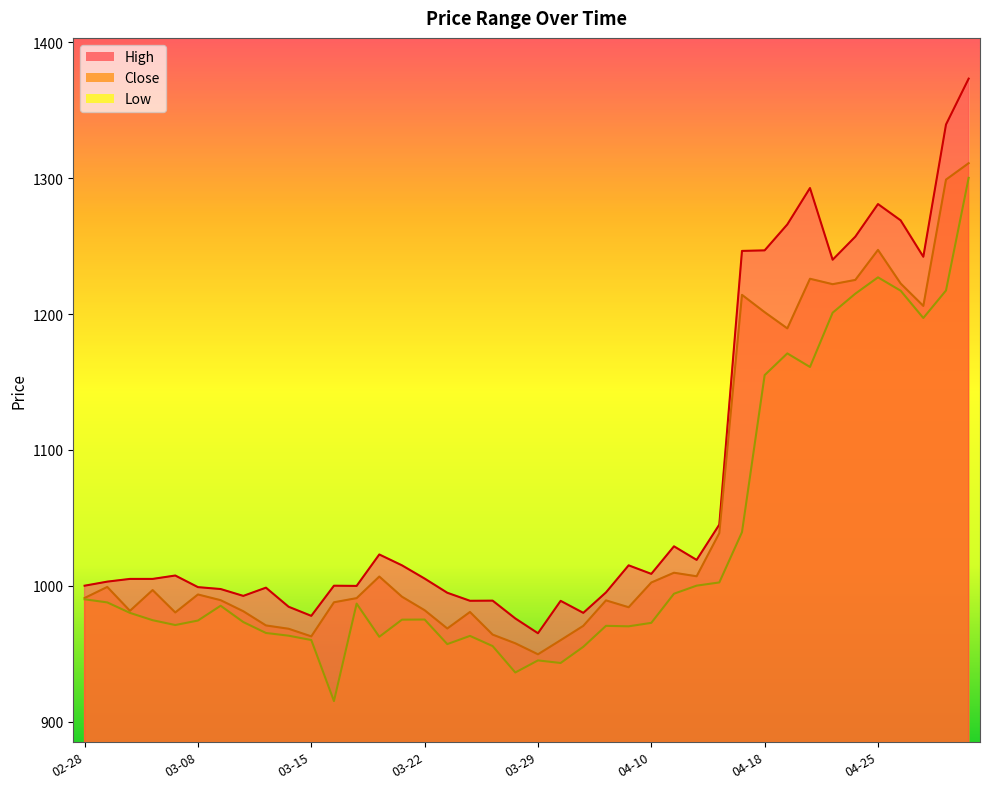

Which has a higher value, 2023-04-06 or 2023-03-01?

2023-04-06